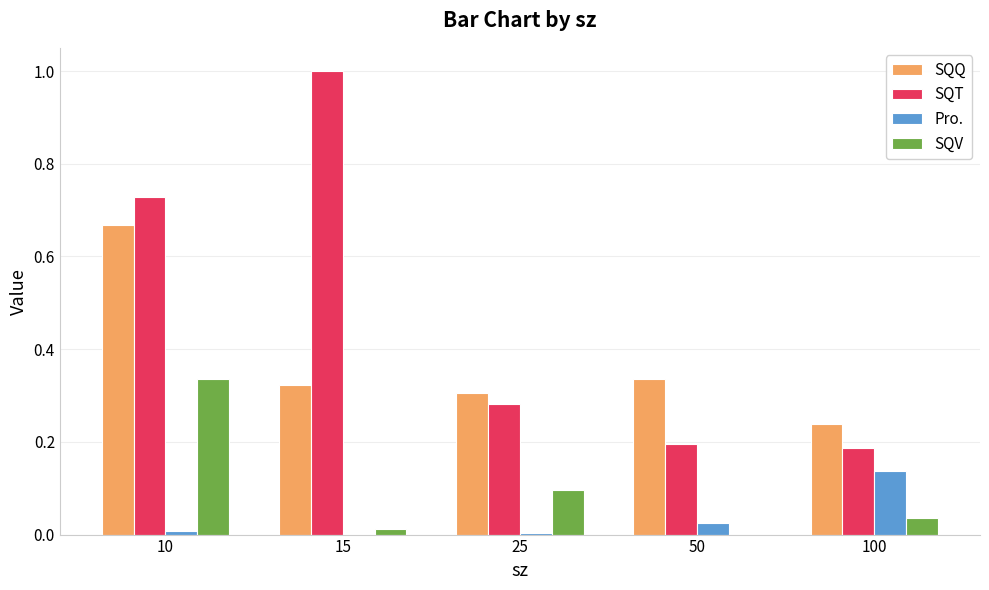

Are the bars grouped side by side (vs. stacked)?

Yes